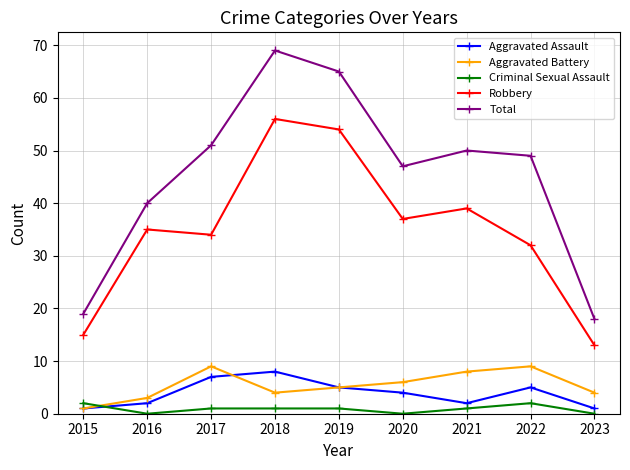

Which category has the lowest value in the Total series?

2023